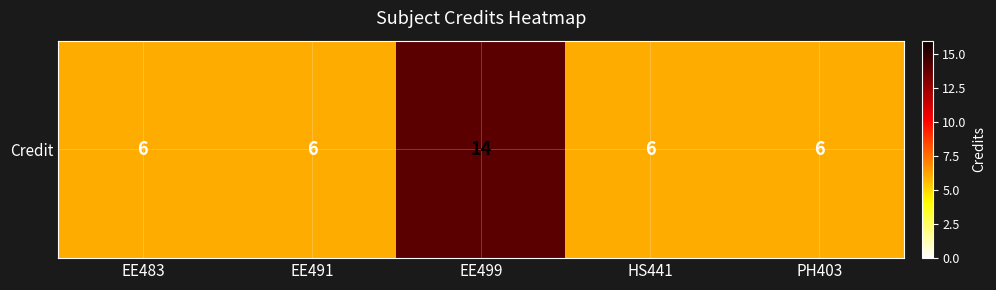

Reading left to right, list all the values displayed in this chart.

6	6	14	6	6